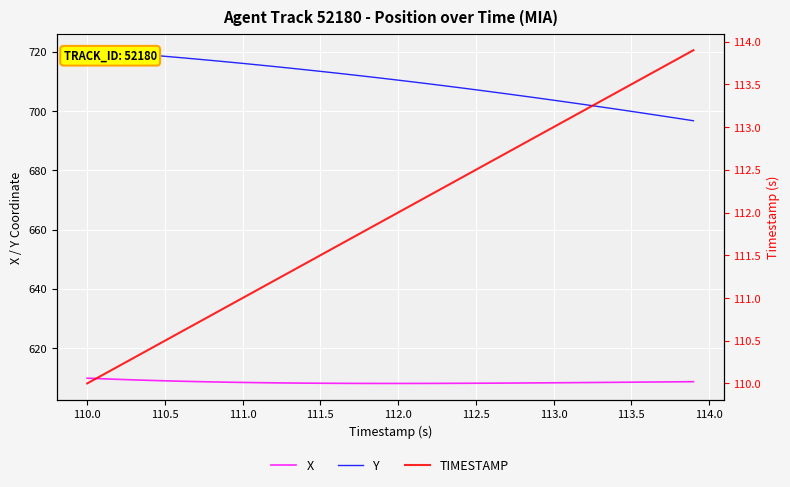

The X series shows 608.1 at 111.5. True or false?

True